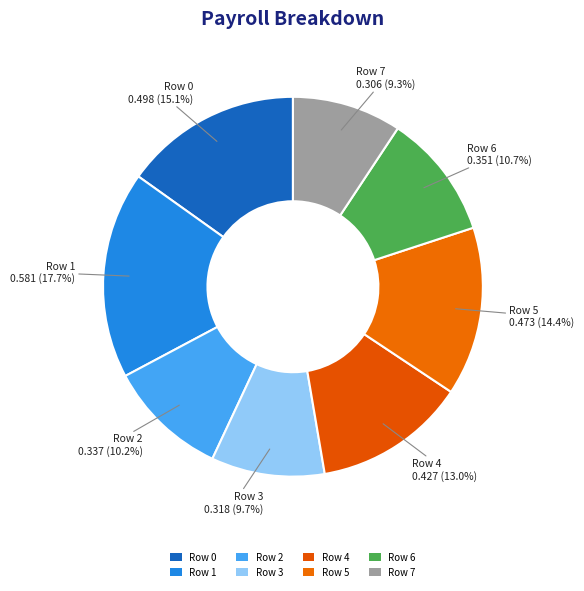

To the nearest percent, what percentage of the pie is Row 7?

9%